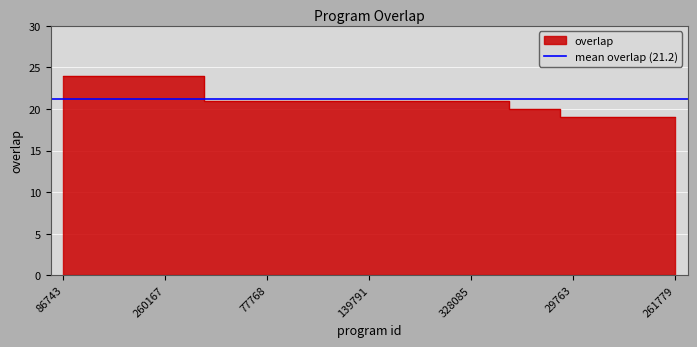

Reading left to right, what are all the values shown in this chart?

24	24	24	24	24	24	21	21	21	21	21	21	21	21	21	21	21	21	20	20	19	19	19	19	19